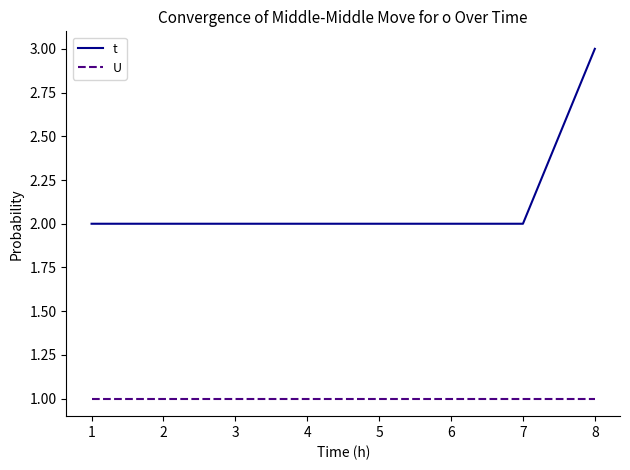

The value of U at 7 is 0. True or false?

False